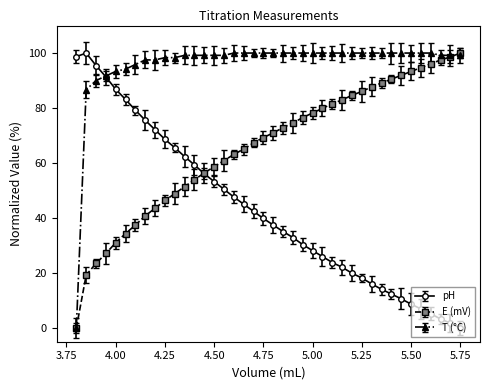

What is the value of the T (°C) point at the 37th from the left?

100.0